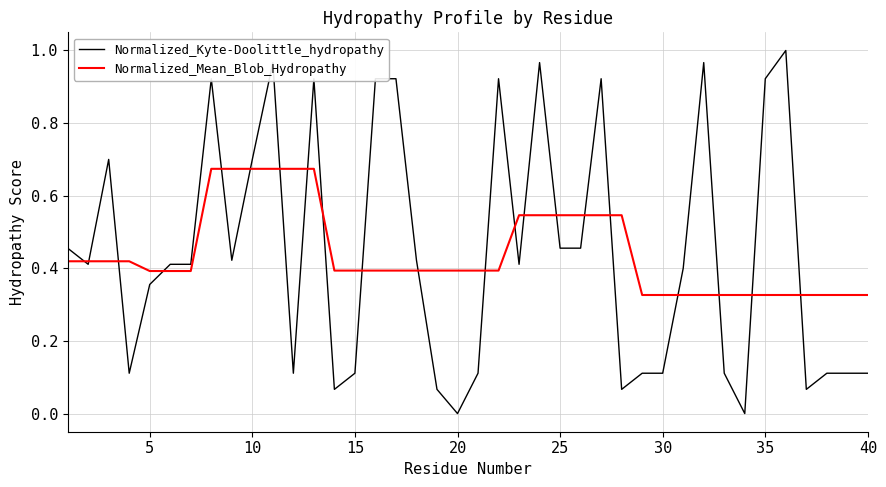

Rank the series by their maximum value, from lowest to highest.

Normalized_Mean_Blob_Hydropathy, Normalized_Kyte-Doolittle_hydropathy